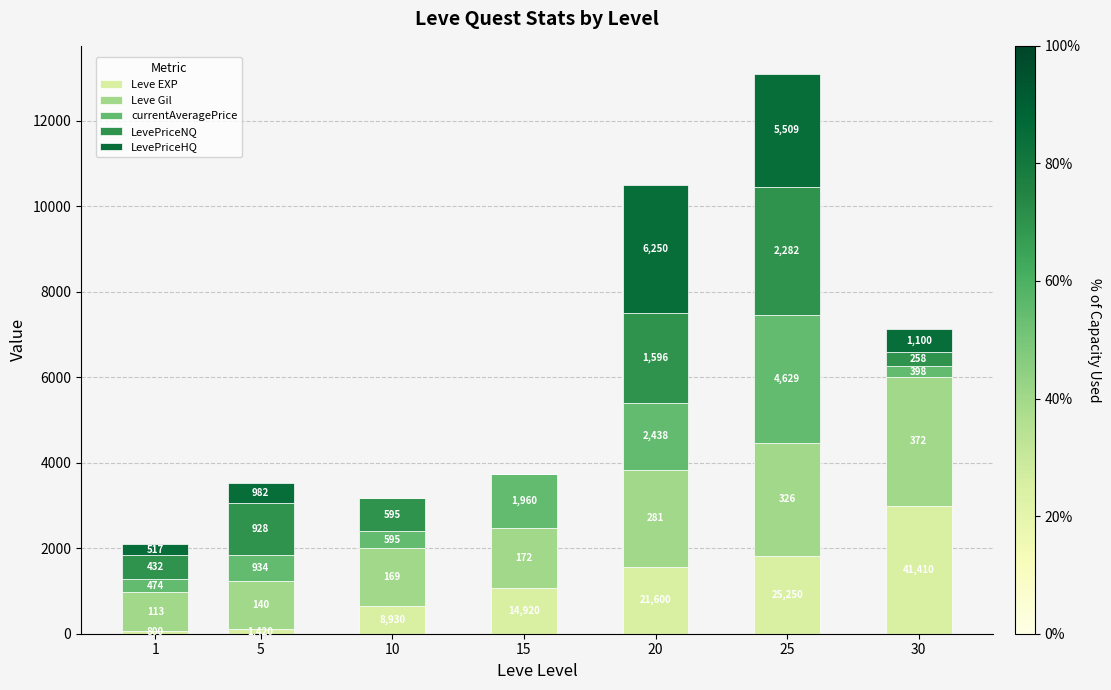

Does the chart contain stacked bars?

Yes